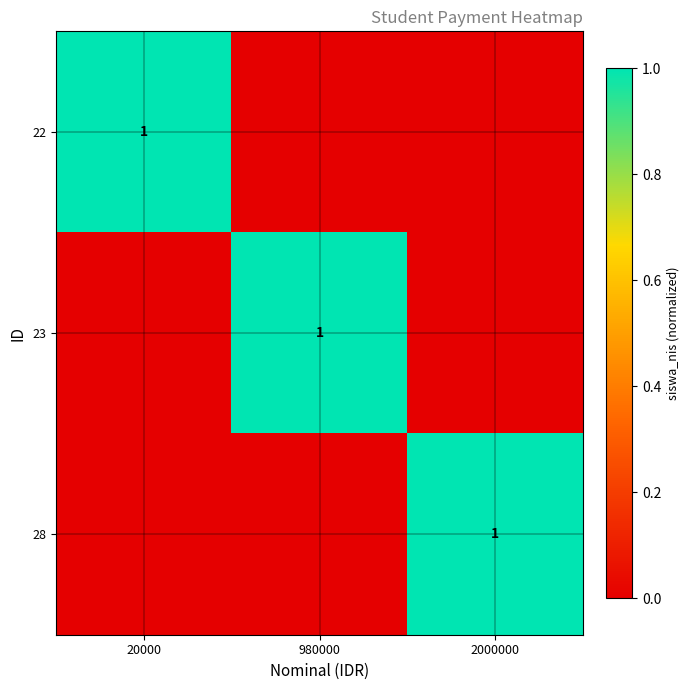

Between 20000 and 2000000, which is larger?

20000